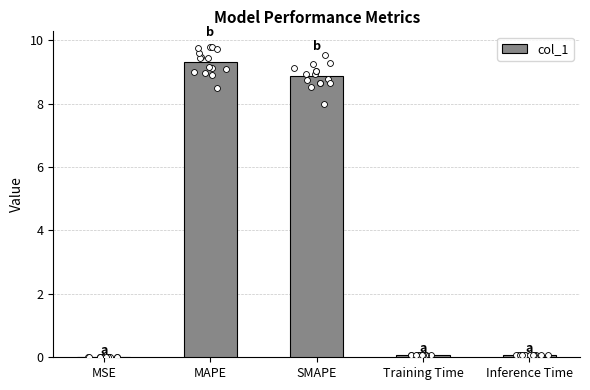

Between MSE and Training Time, which is larger?

Training Time